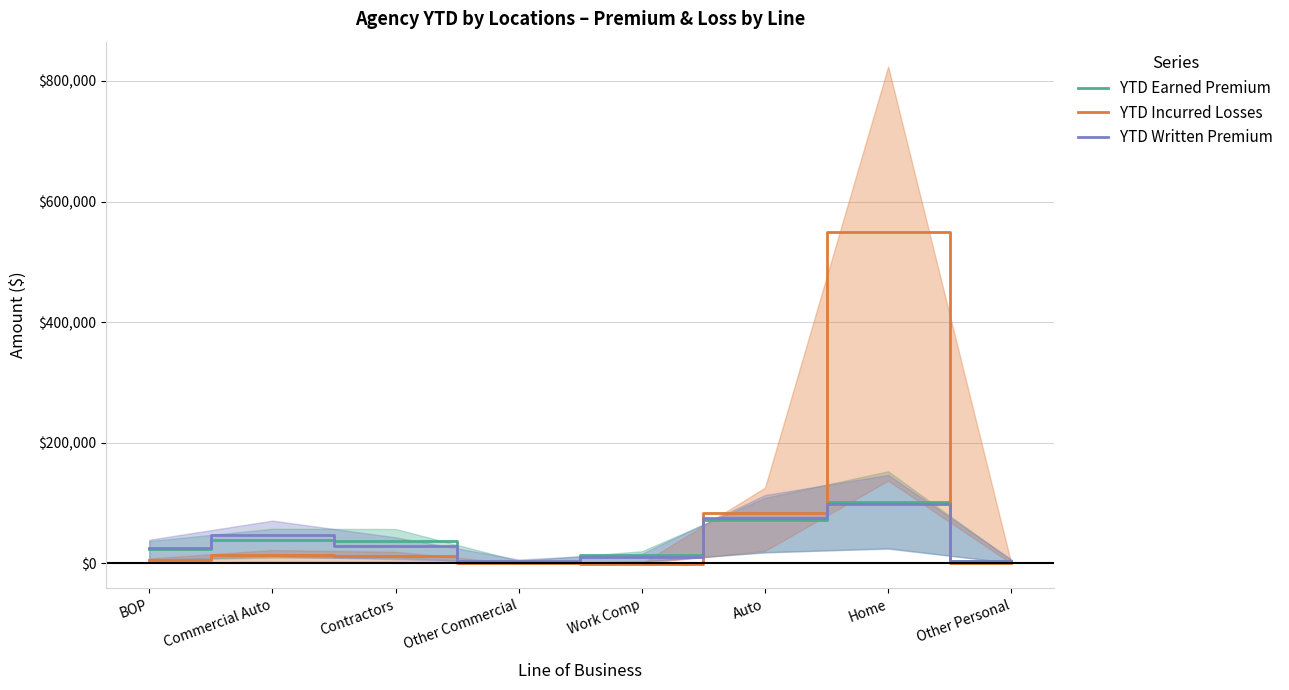

What position from the left is Auto?

6